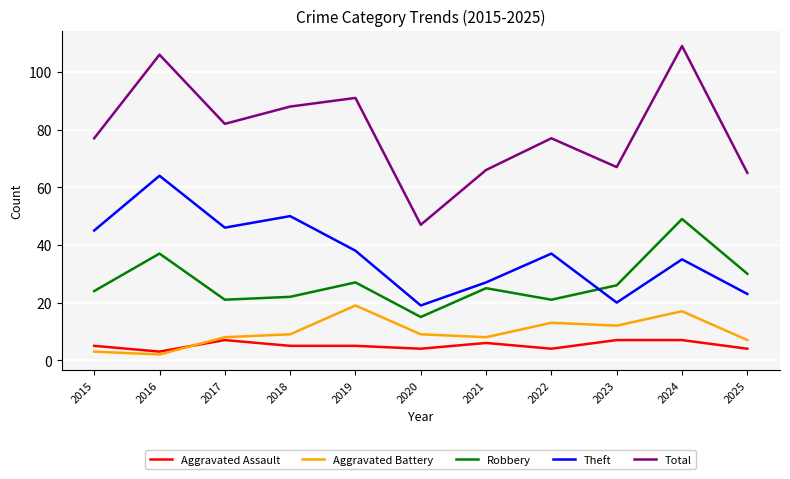

True or false: Theft and Total cross at least once.

False